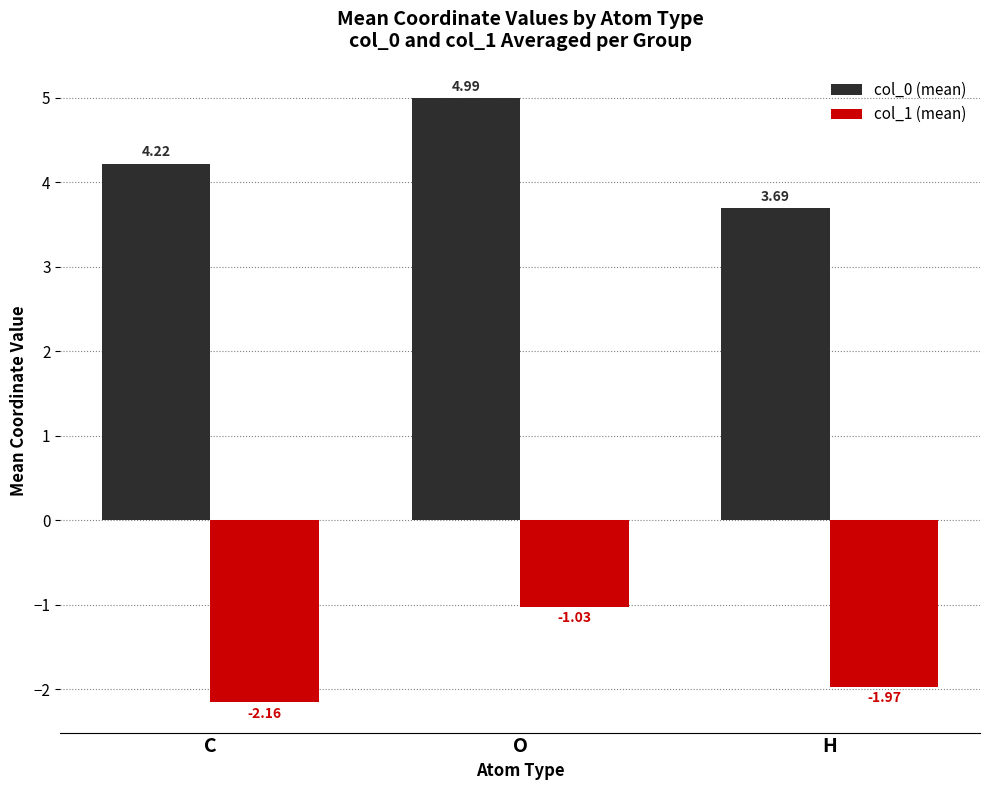

Is it true that col_0 (mean) equals 4.2 at C?

True